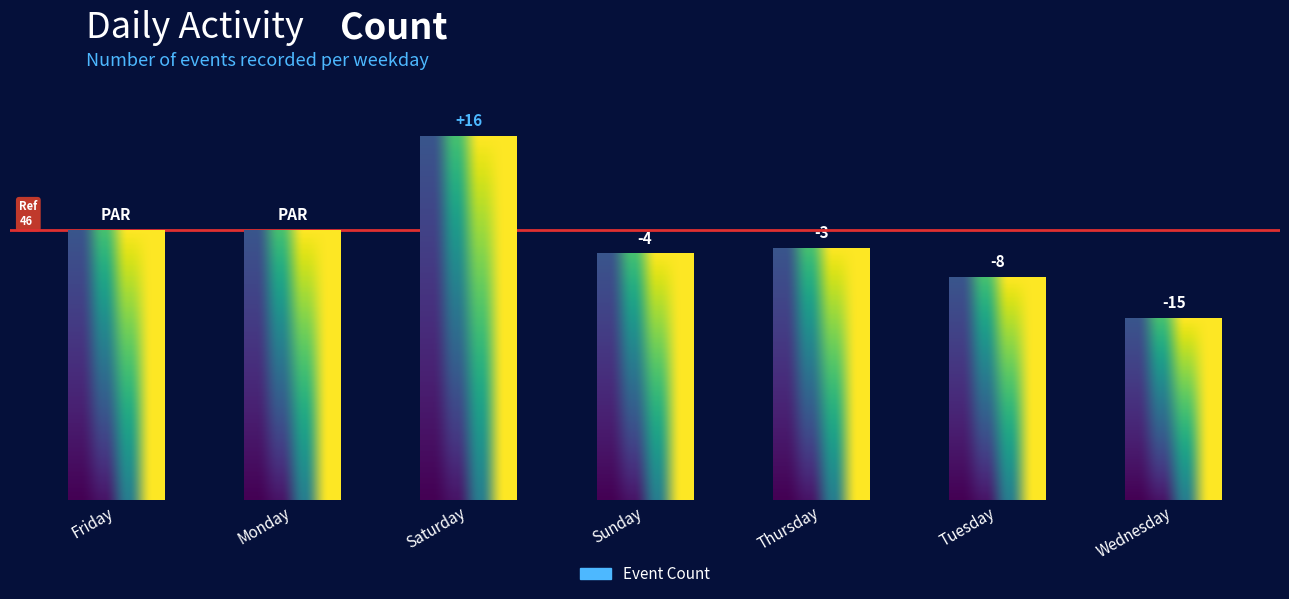

What is the value of the 7th bar from the left?

31